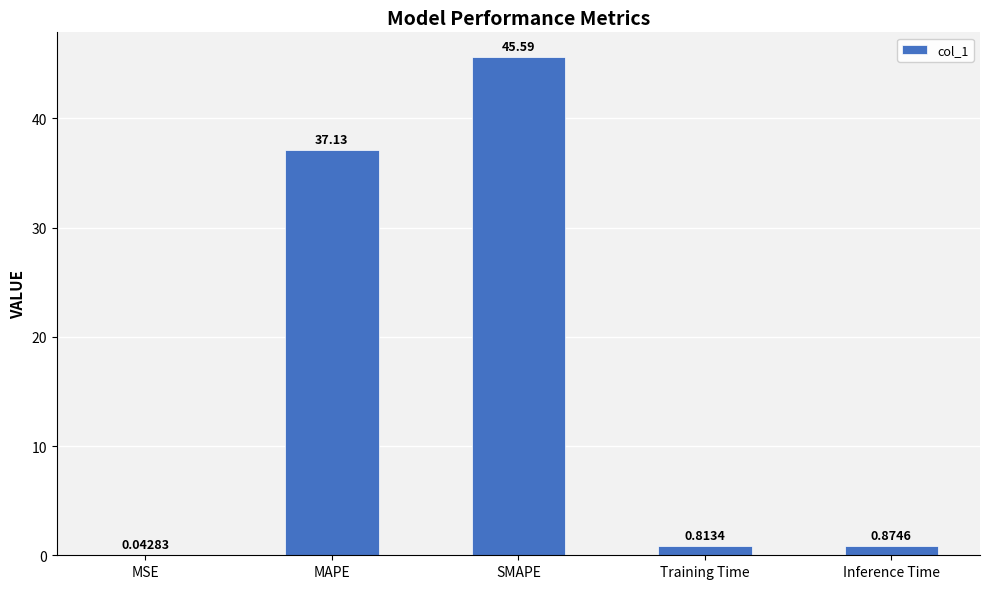

At which category does the chart reach its peak across all series?

SMAPE